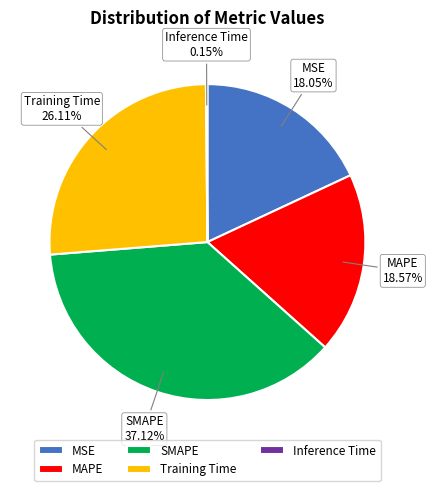

Which category has the biggest portion of the pie?

SMAPE